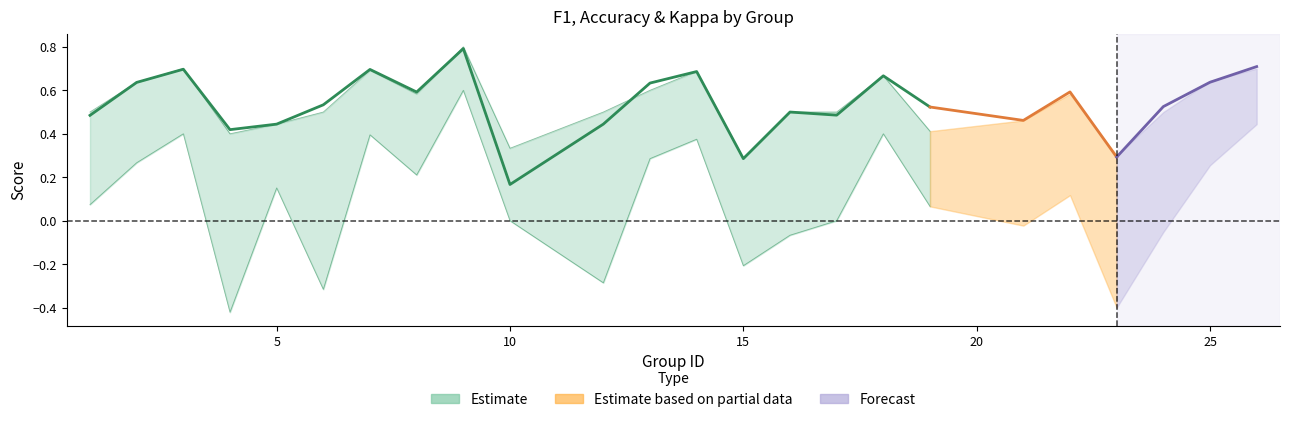

How many accuracy values are between 0 and 1?

24